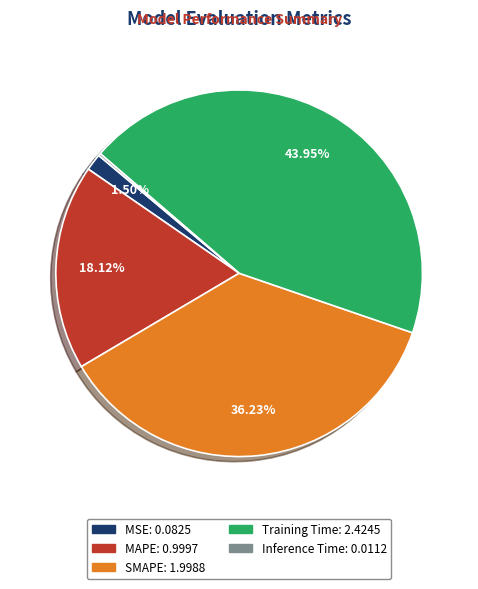

Between Training Time and SMAPE, which is larger?

Training Time